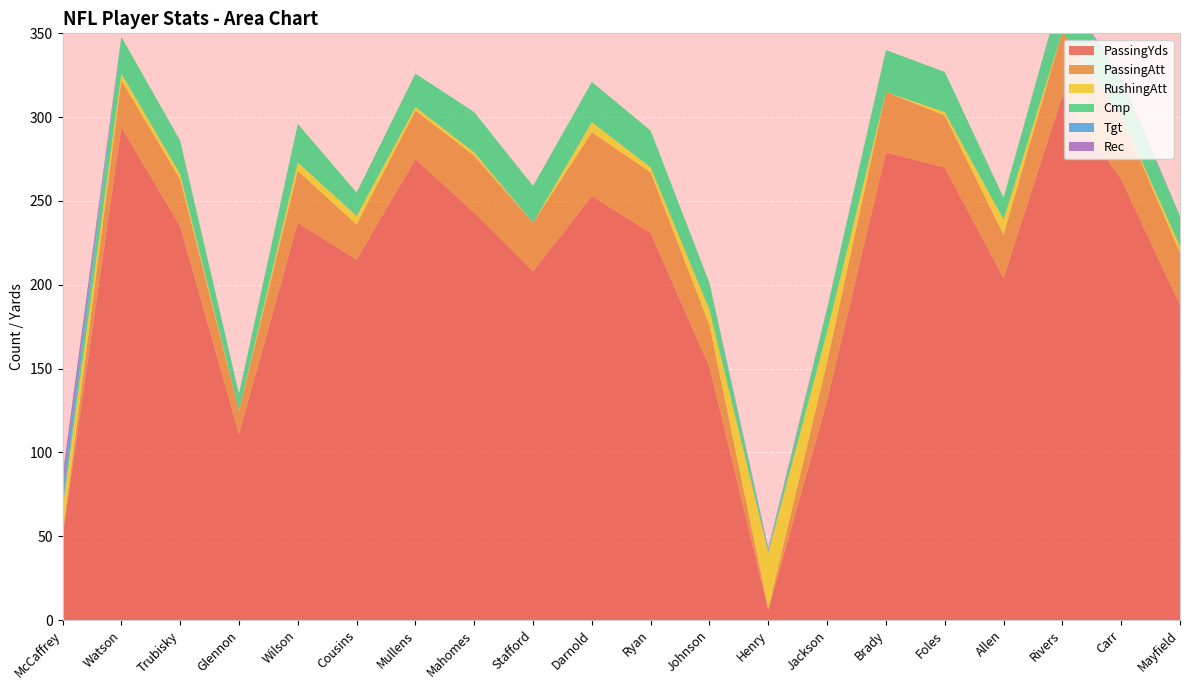

Reading right to left, extract all data points from this chart.

PassingYds: Mayfield=188	Carr=263	Rivers=313	Allen=204	Foles=270	Brady=279	Jackson=131	Henry=6	Johnson=151	Ryan=231	Darnold=253	Stafford=208	Mahomes=243	Mullens=275	Cousins=215	Wilson=237	Glennon=111	Trubisky=235	Watson=294	McCaffrey=50
PassingAtt: Mayfield=31	Carr=38	Rivers=38	Allen=26	Foles=31	Brady=36	Jackson=23	Henry=1	Johnson=25	Ryan=36	Darnold=38	Stafford=29	Mahomes=34	Mullens=29	Cousins=21	Wilson=31	Glennon=14	Trubisky=28	Watson=28	McCaffrey=1
RushingAtt: Mayfield=4	Carr=0	Rivers=0	Allen=9	Foles=2	Brady=0	Jackson=18	Henry=33	Johnson=9	Ryan=3	Darnold=6	Stafford=0	Mahomes=2	Mullens=2	Cousins=5	Wilson=5	Glennon=0	Trubisky=3	Watson=4	McCaffrey=15
Cmp: Mayfield=18	Carr=21	Rivers=26	Allen=13	Foles=24	Brady=25	Jackson=14	Henry=1	Johnson=16	Ryan=22	Darnold=24	Stafford=22	Mahomes=24	Mullens=20	Cousins=14	Wilson=23	Glennon=10	Trubisky=20	Watson=22	McCaffrey=1
Tgt: Mayfield=0	Carr=1	Rivers=0	Allen=0	Foles=0	Brady=0	Jackson=0	Henry=1	Johnson=0	Ryan=0	Darnold=0	Stafford=0	Mahomes=0	Mullens=0	Cousins=0	Wilson=0	Glennon=0	Trubisky=0	Watson=0	McCaffrey=11
Rec: Mayfield=0	Carr=1	Rivers=0	Allen=0	Foles=0	Brady=0	Jackson=0	Henry=1	Johnson=0	Ryan=0	Darnold=0	Stafford=0	Mahomes=0	Mullens=0	Cousins=0	Wilson=0	Glennon=0	Trubisky=0	Watson=0	McCaffrey=8